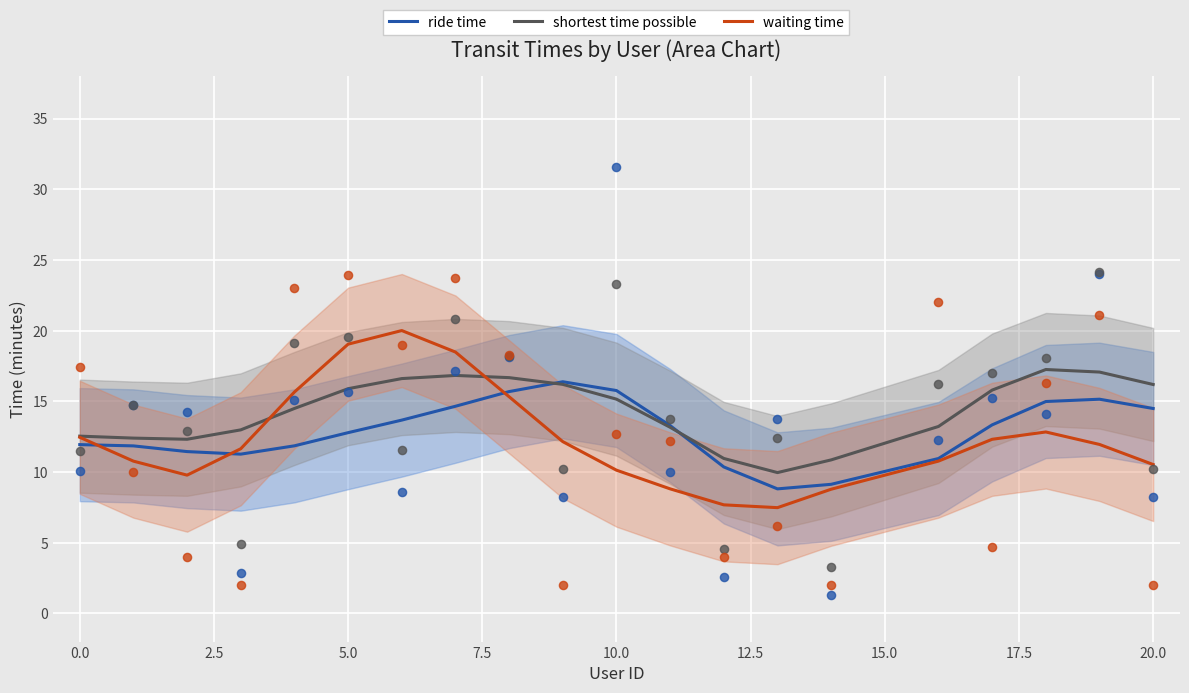

Which series reaches the maximum Y coordinate?

waiting time